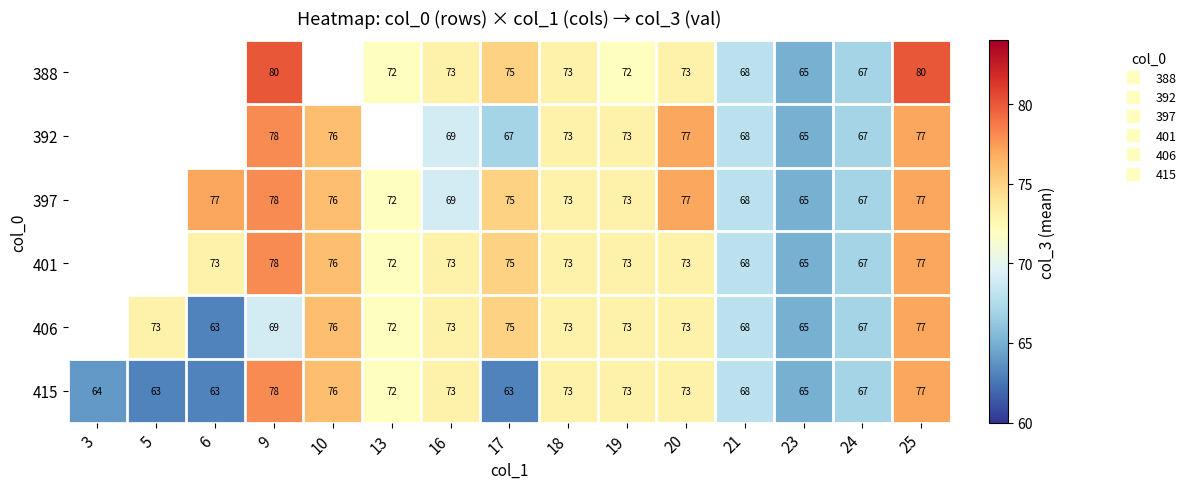

At which category is the sum across all series the highest?

25